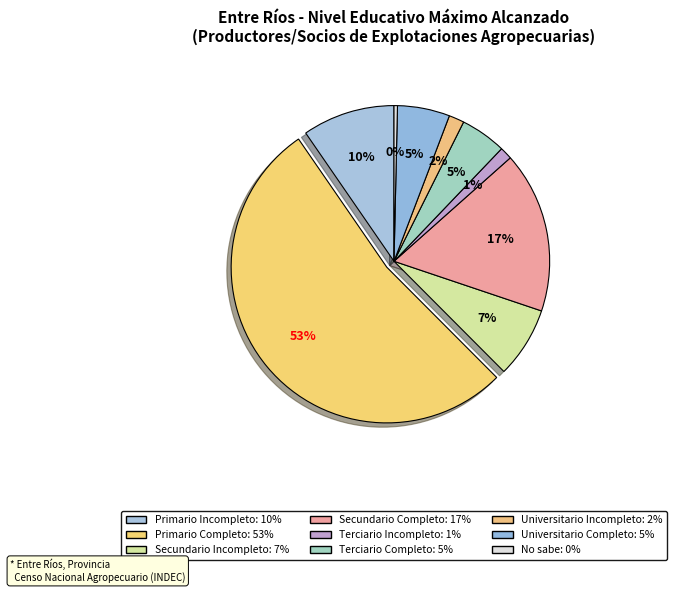

What percentage is the Primario Incompleto slice, to the nearest percent?

10%